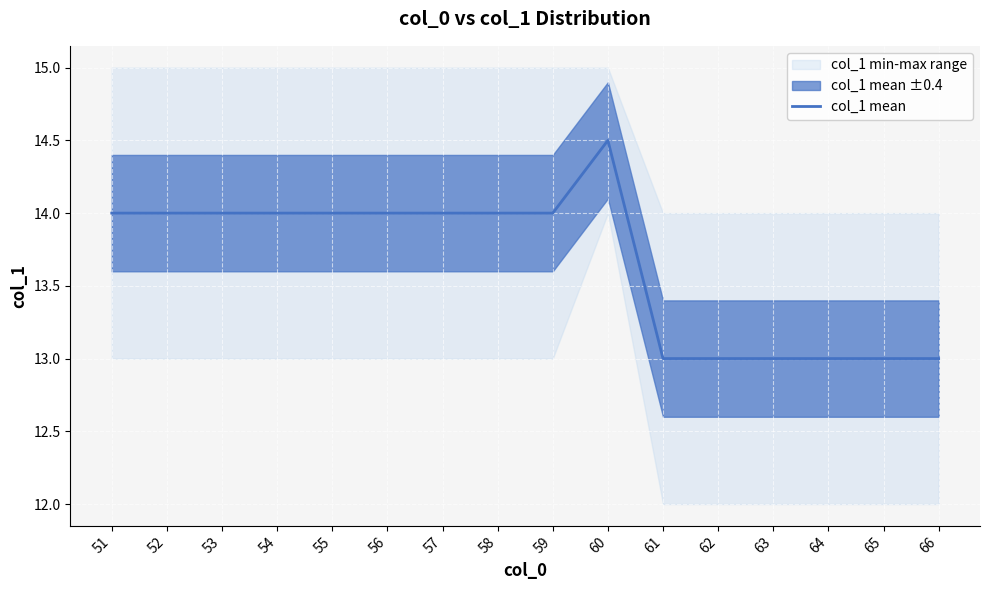

What is the sum of the values at 65 and 58?

27.0